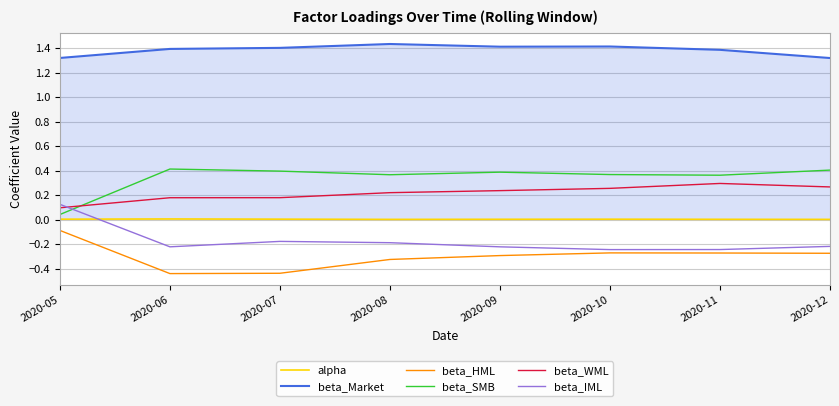

How many beta_SMB values are between 0 and 1?

8